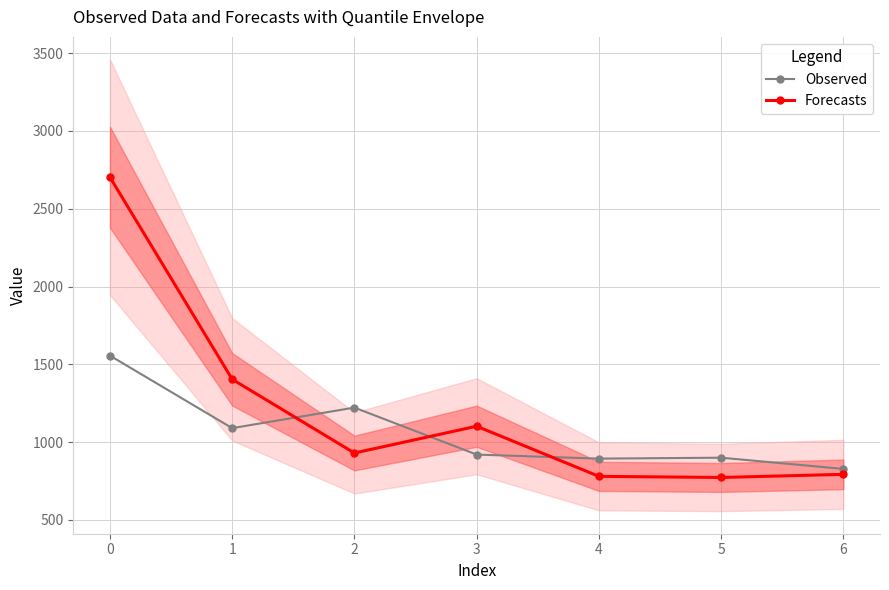

Where is the first local minimum for Forecasts?

2